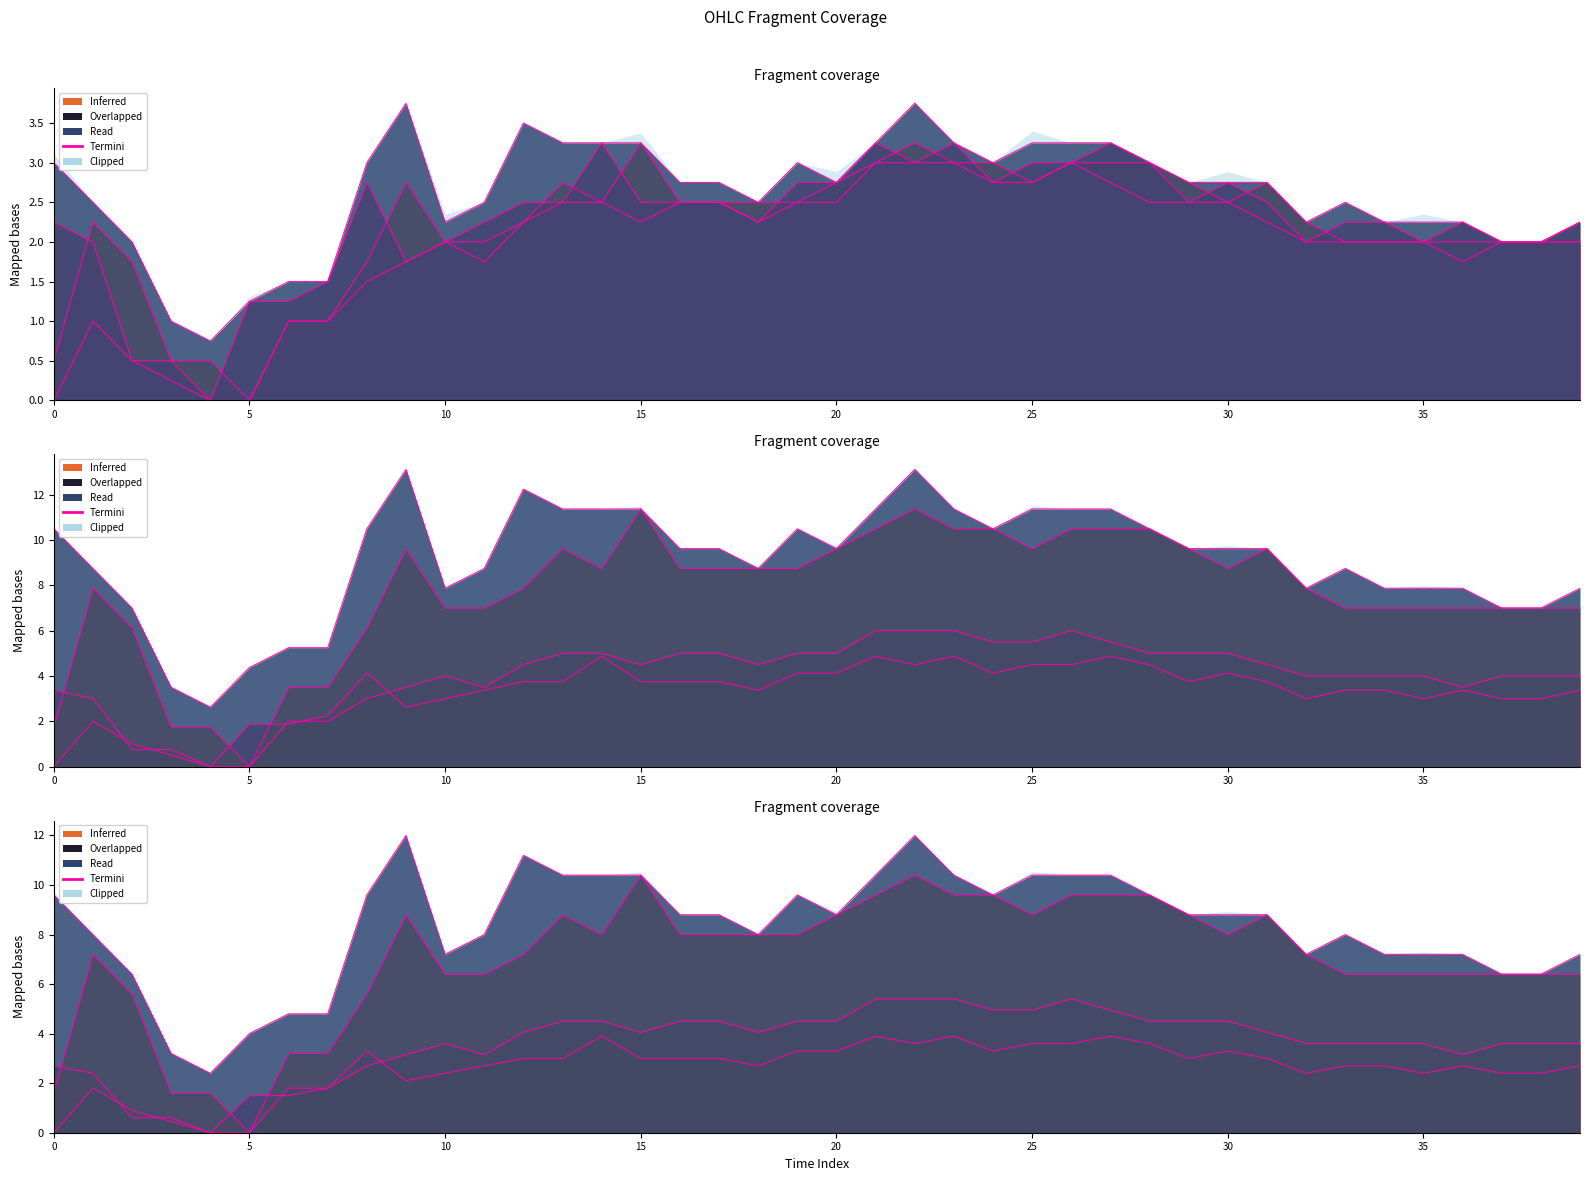

Does the chart display data point markers on the line(s)?

No